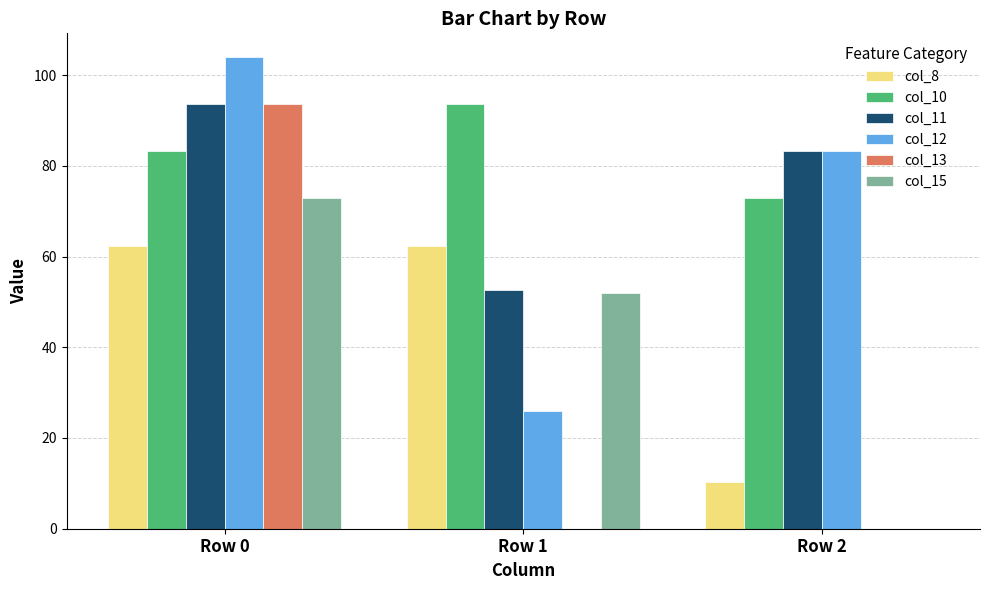

Which series has the largest total across all categories?

col_10